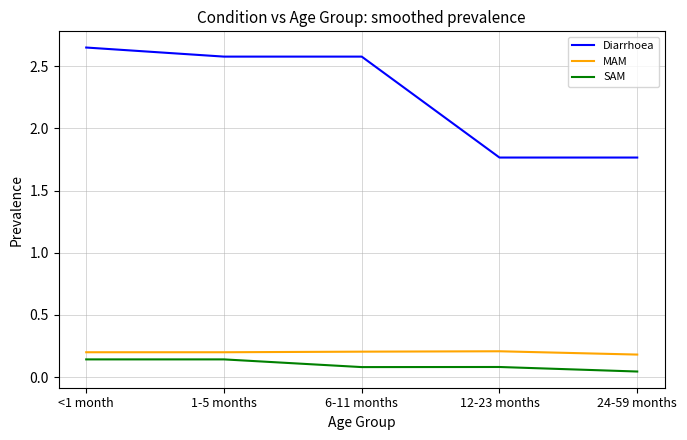

The value of Diarrhoea at <1 month is 2.6. True or false?

True